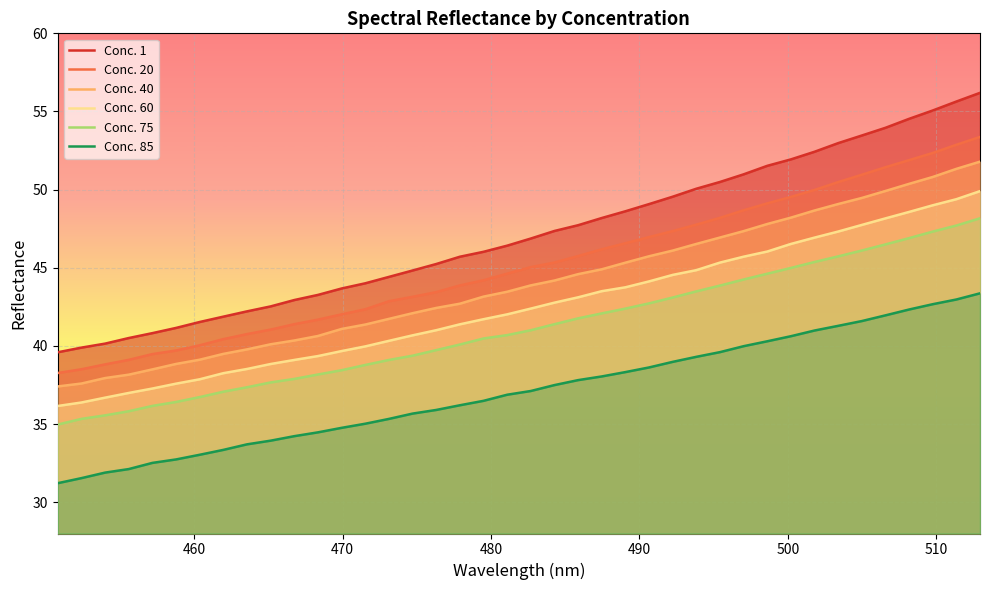

Which series has the widest spread of values?

Conc. 1